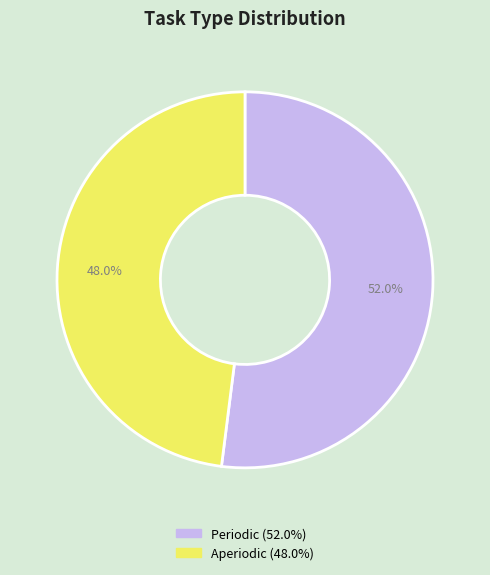

Which slice is the smallest?

Aperiodic